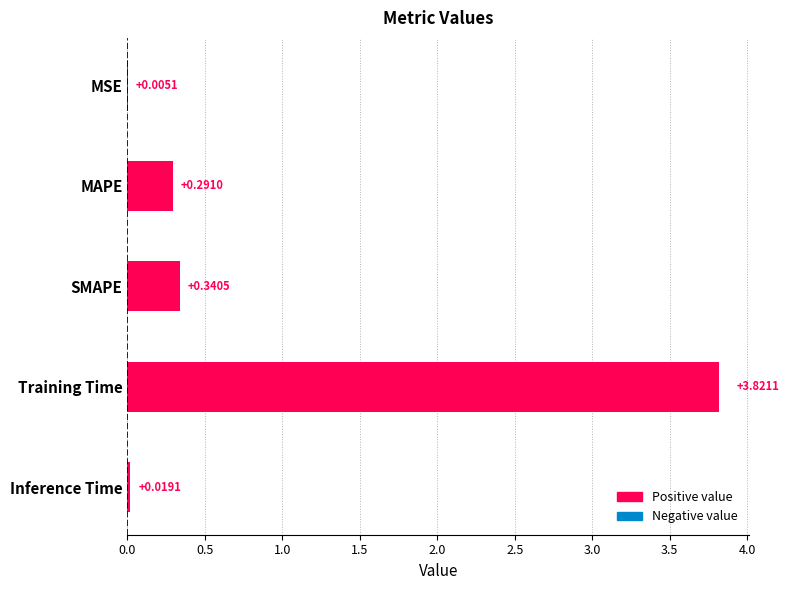

Between MSE and Training Time, which is larger?

Training Time